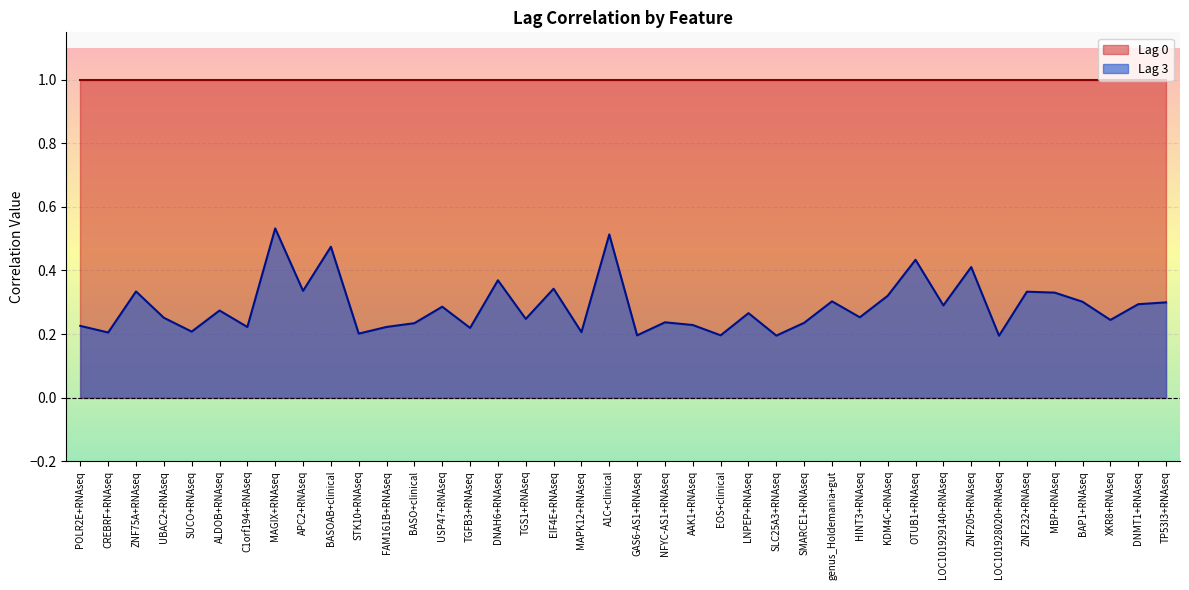

Is it true that the value at POLR2E+RNAseq is 0.1?

False